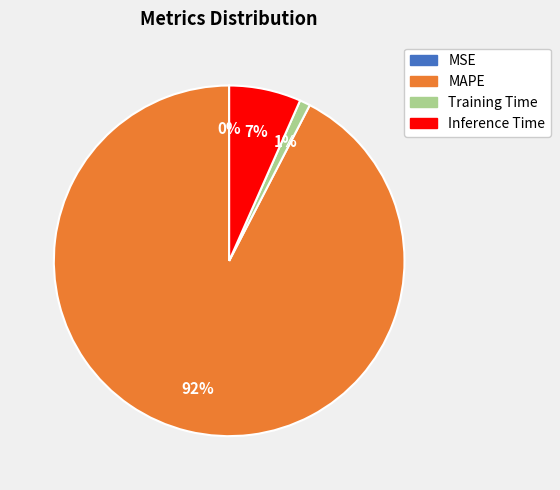

To the nearest percent, what is the average slice percentage?

25%